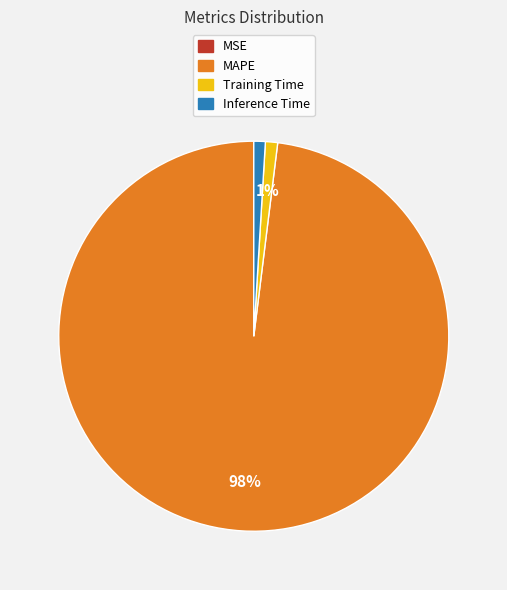

Which slice represents more than half of the pie?

MAPE